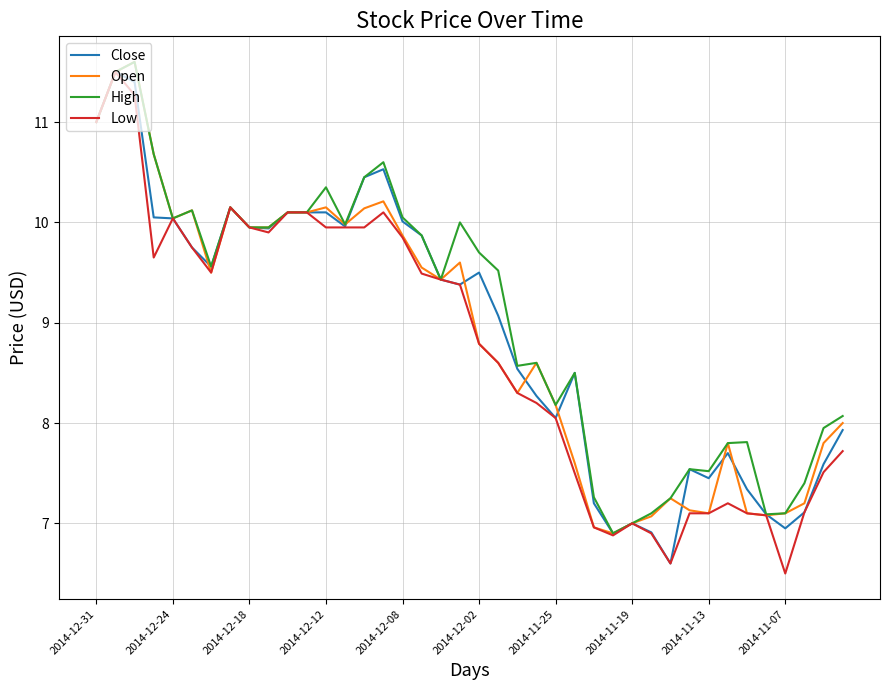

What is the maximum value for Open?

11.6